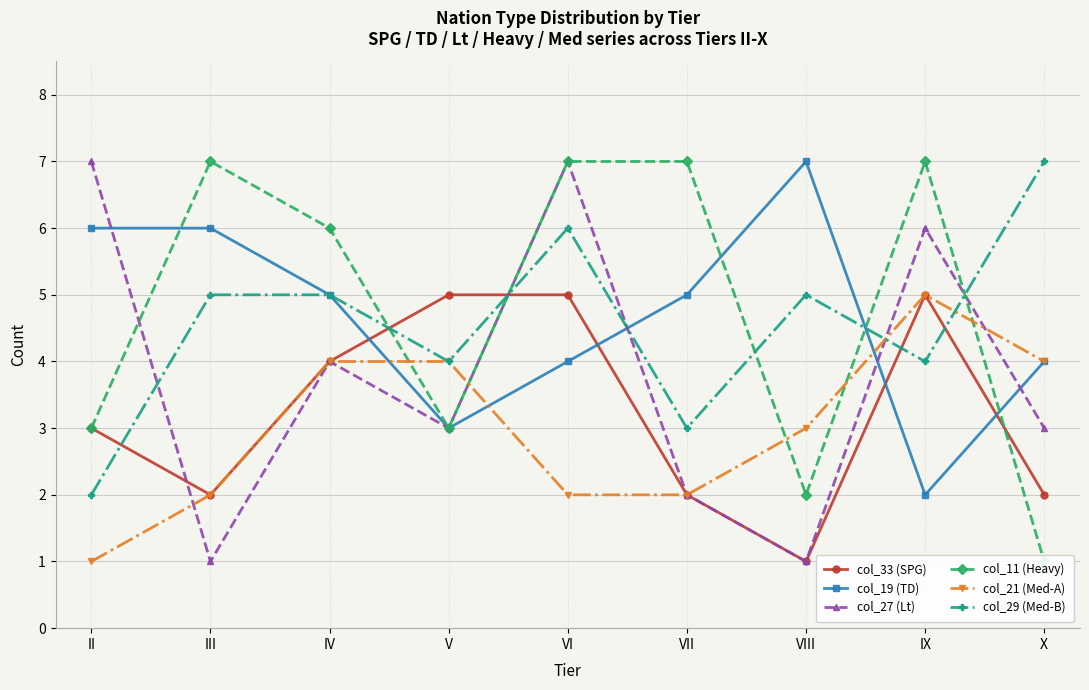

Is it true that col_21 (Med-A) equals 3 at V?

False